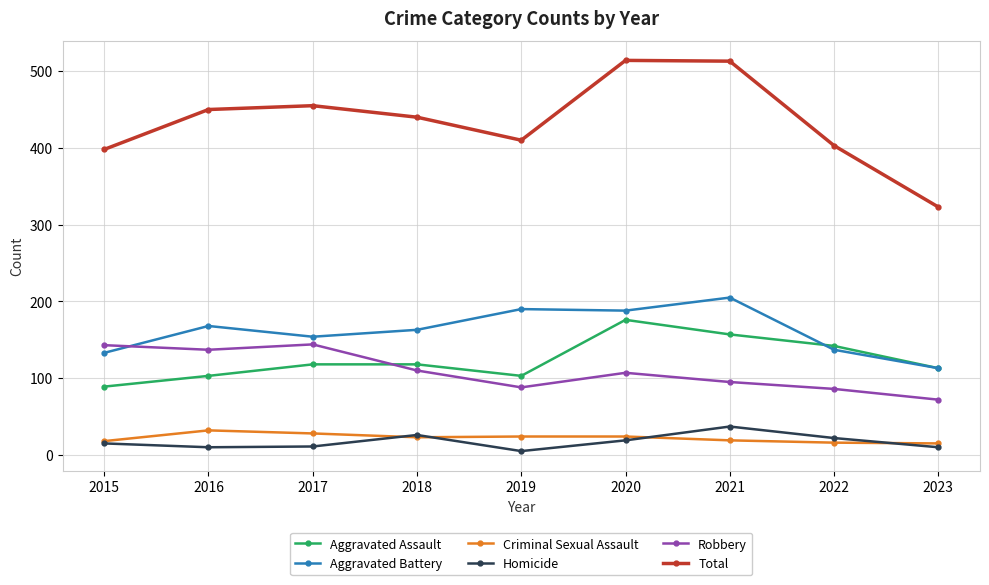

How many categories are shown in the chart?

9